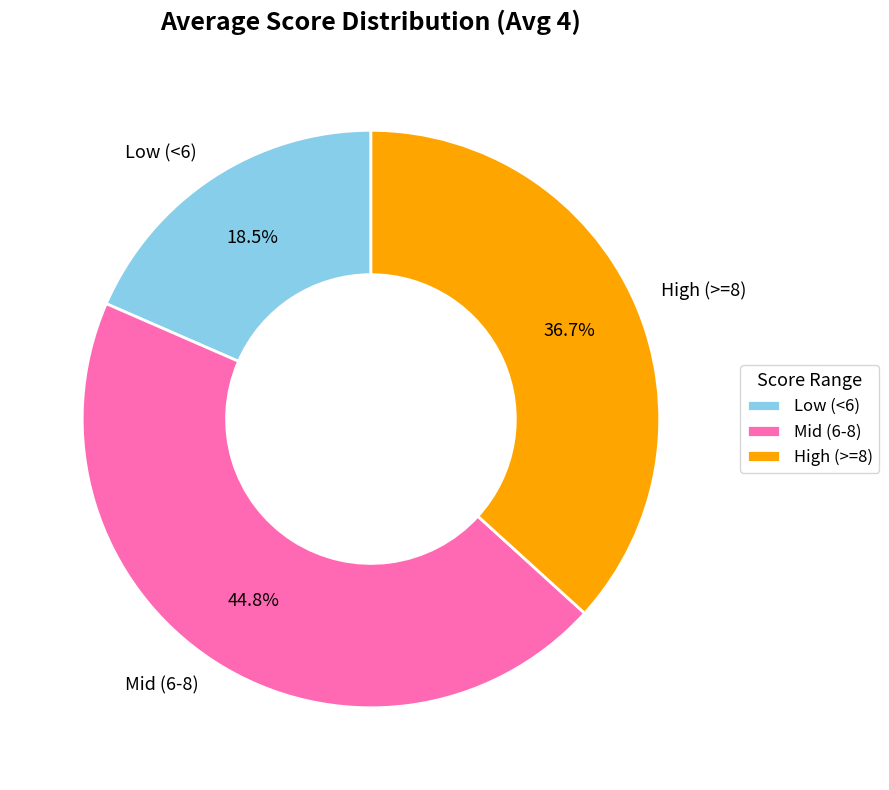

How many slices are in this pie chart?

3